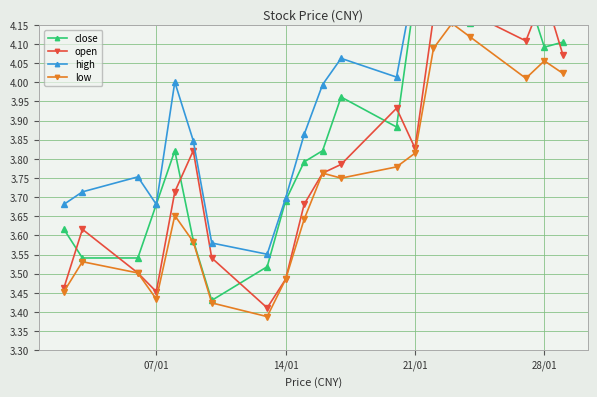

Where is the first local minimum for low?

07/01